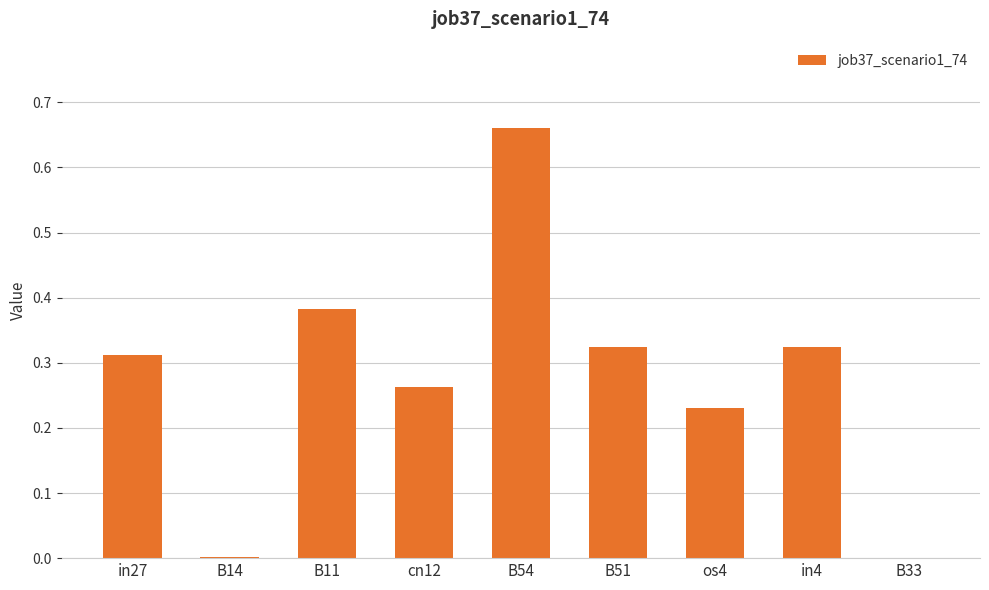

What is the sum of all values?

2.5